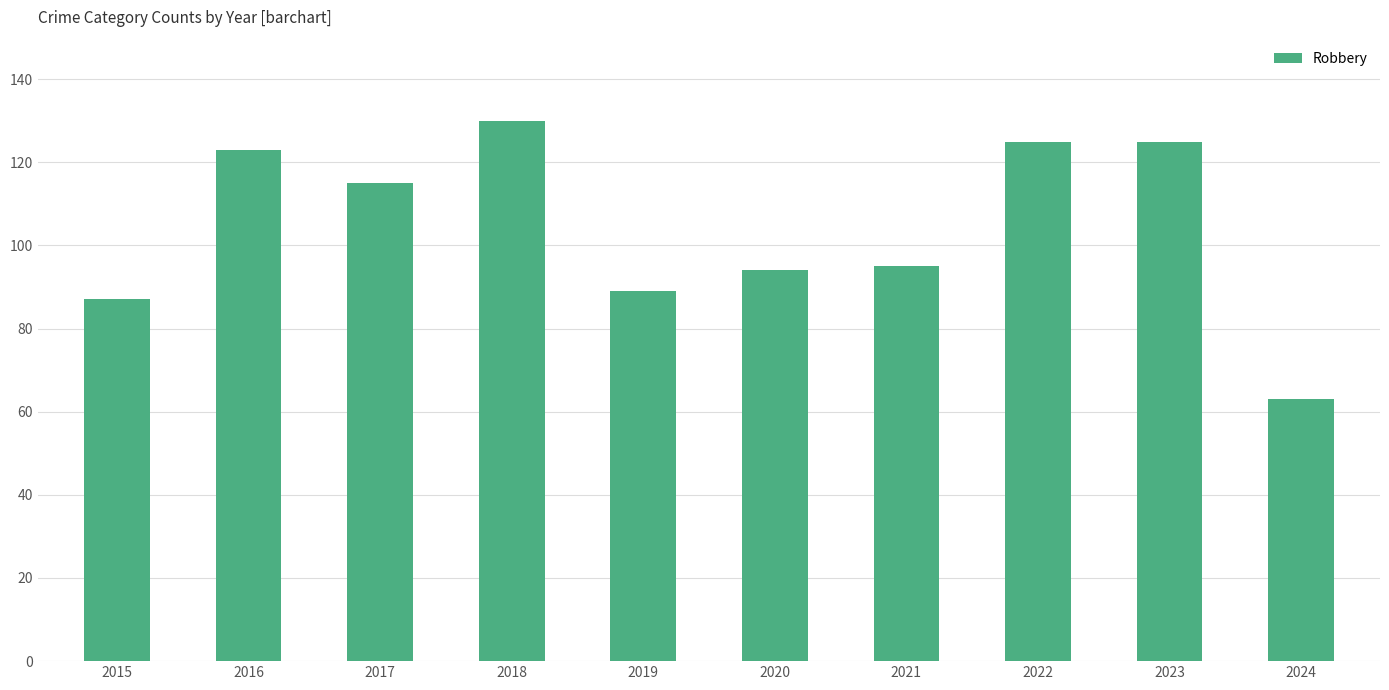

Reading left to right, extract all data points from this chart.

2015=87	2016=123	2017=115	2018=130	2019=89	2020=94	2021=95	2022=125	2023=125	2024=63